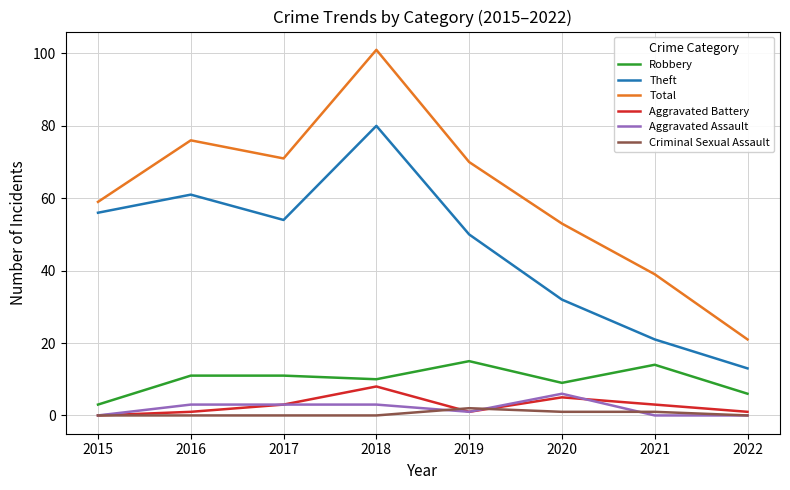

What are all the series names shown in the legend?

Robbery, Theft, Total, Aggravated Battery, Aggravated Assault, Criminal Sexual Assault